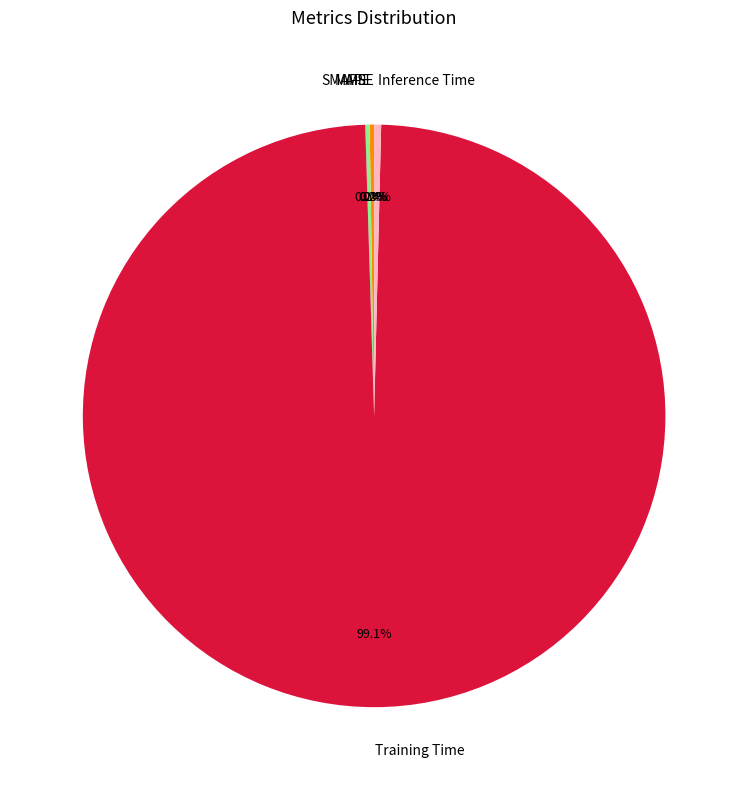

What is the largest slice in the pie chart?

Training Time